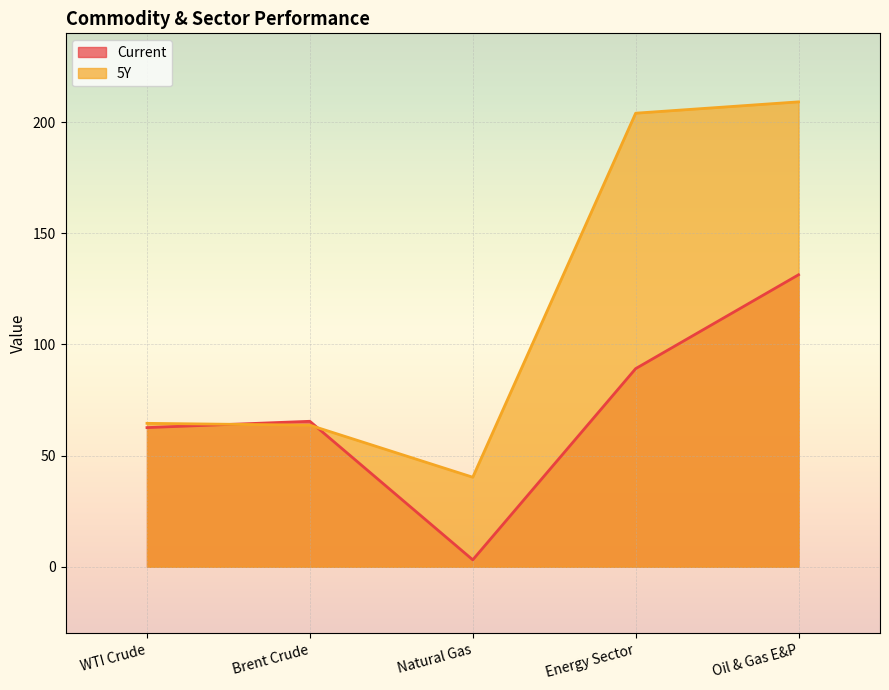

What is the difference between the maximum and second lowest values in the 5Y series?

145.5